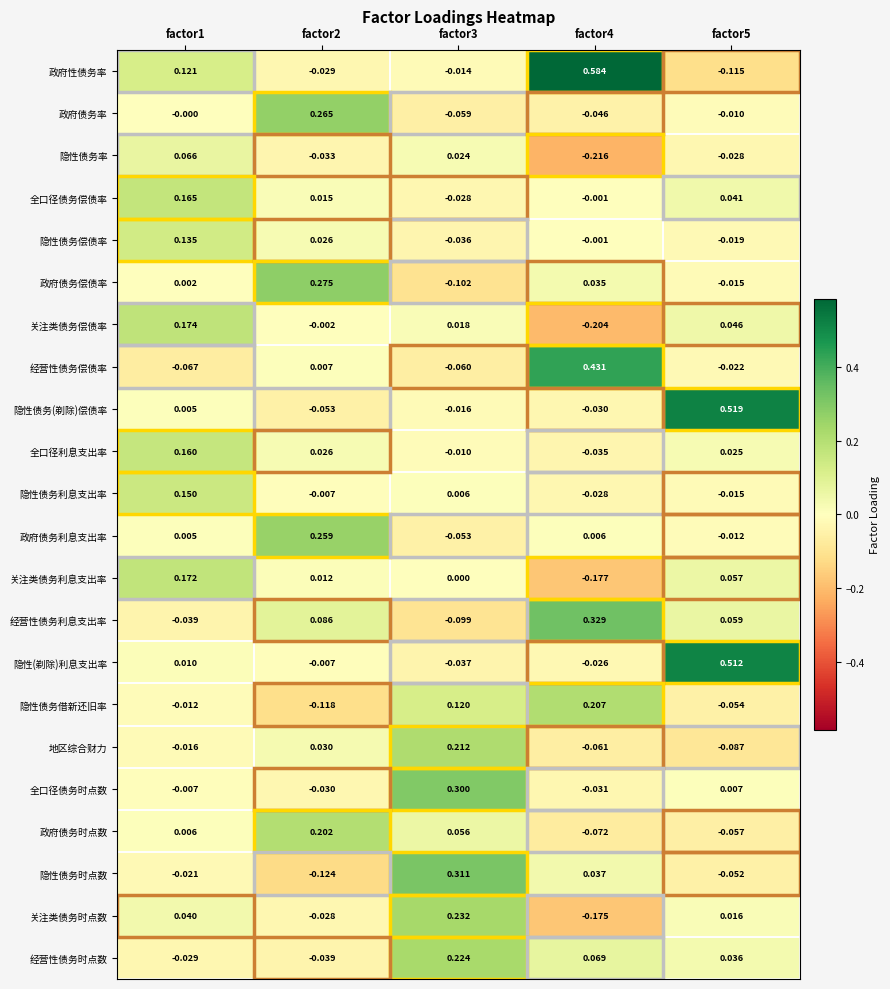

What is the total value across all series at factor2?

0.7